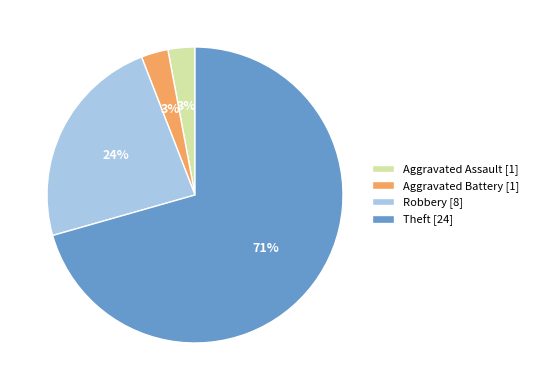

Is the sum of Aggravated Assault [1] and Theft [24] greater than half?

Yes